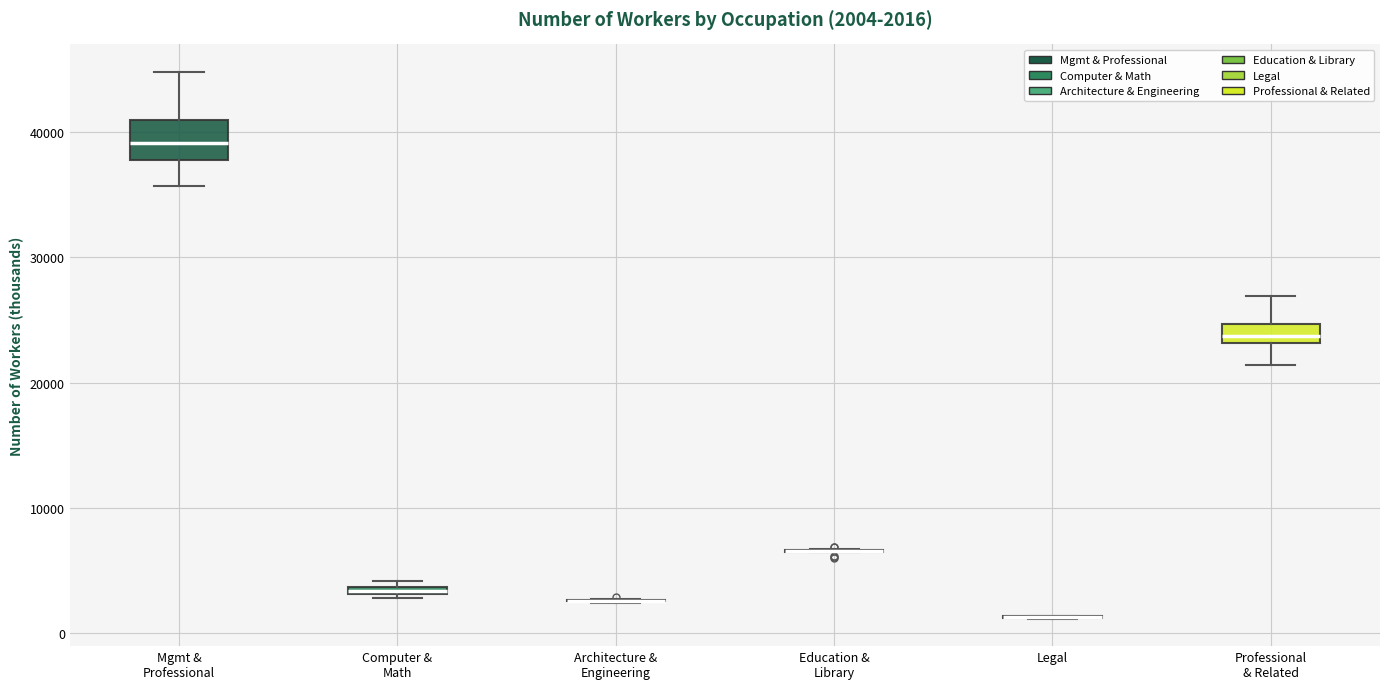

Comparing the boxes themselves (not the whiskers), which one is the tallest?

Mgmt & Professional